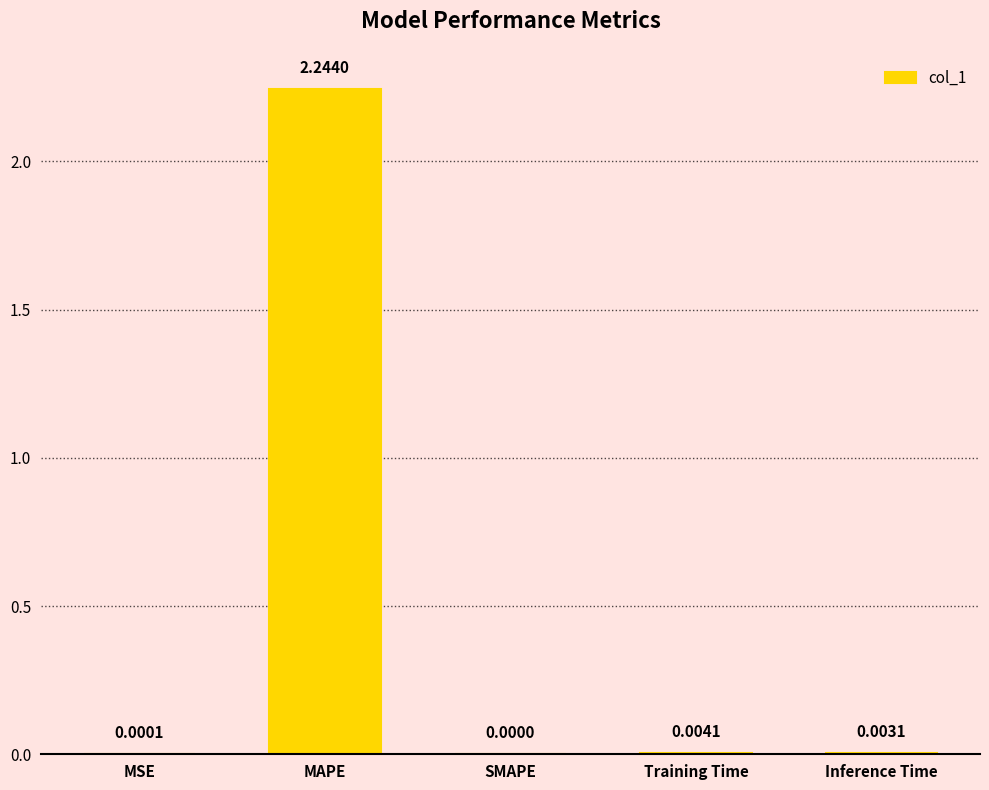

What is the average value?

0.5